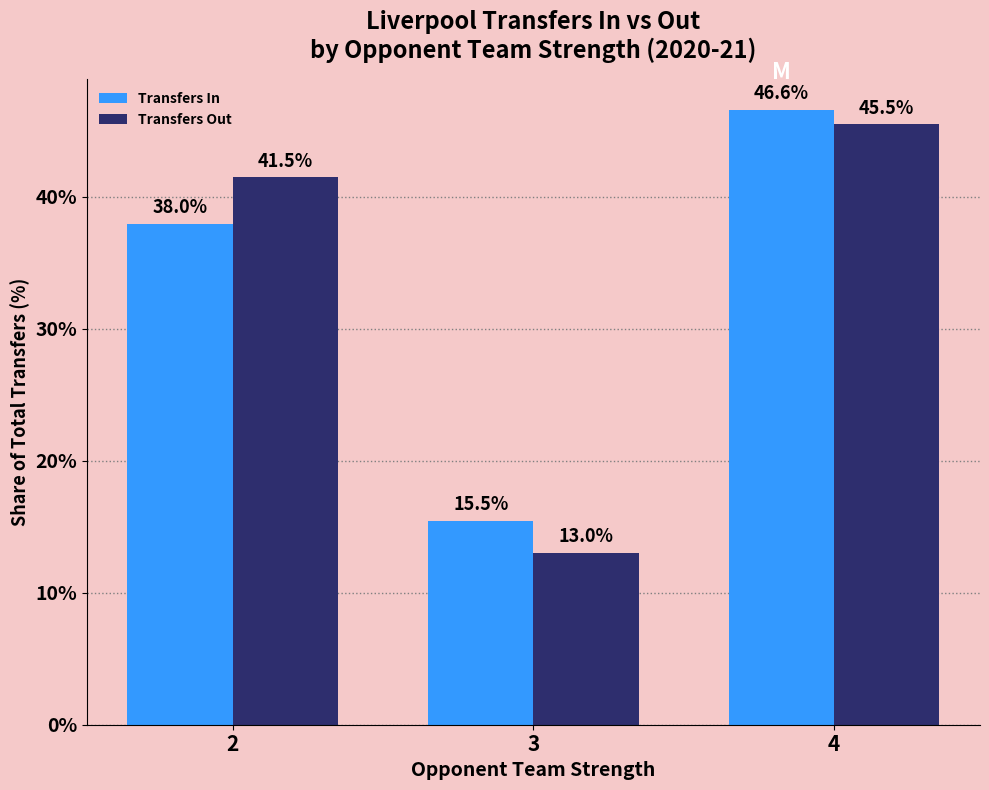

Where is Transfers In nearest to the value 31?

2